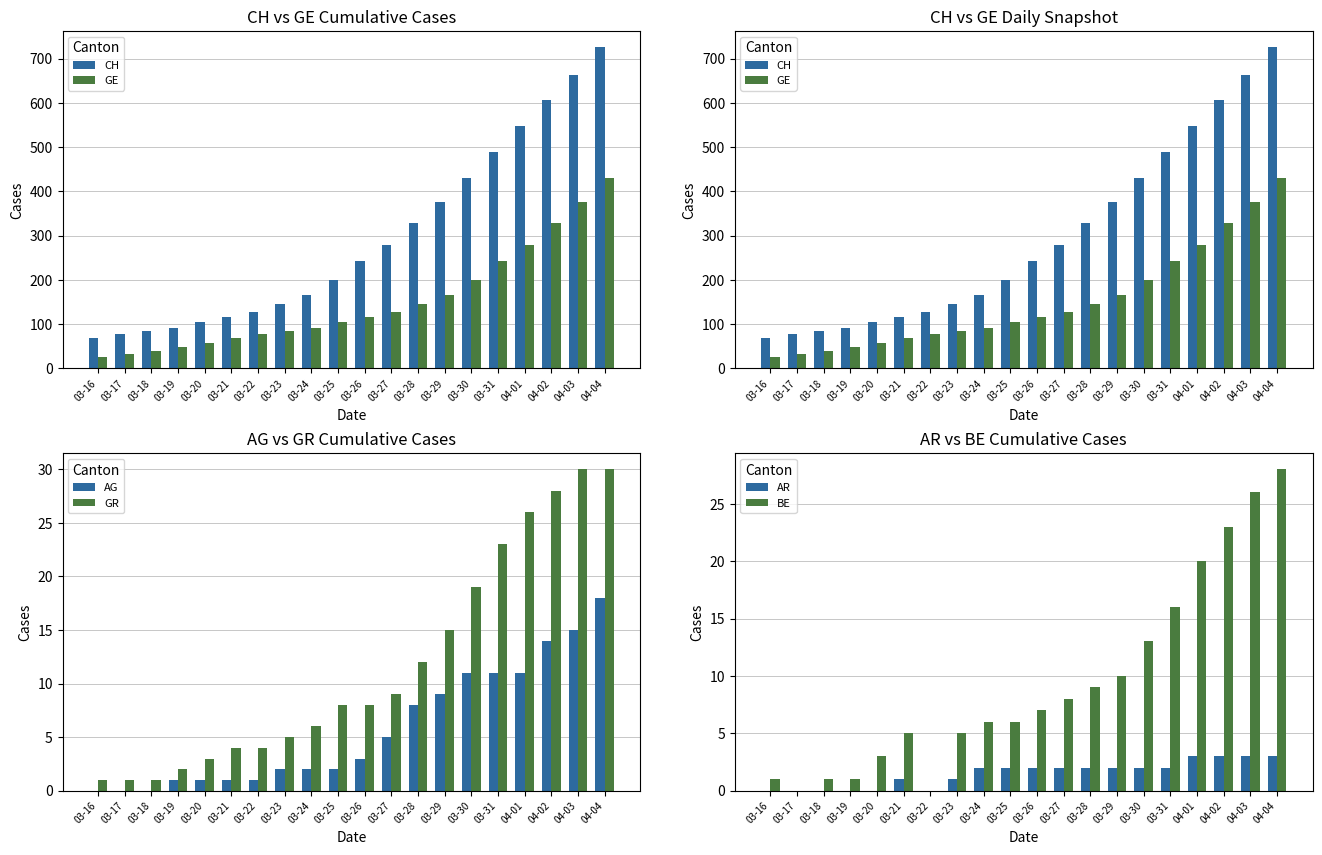

At how many categories does at least one series exceed 538?

4